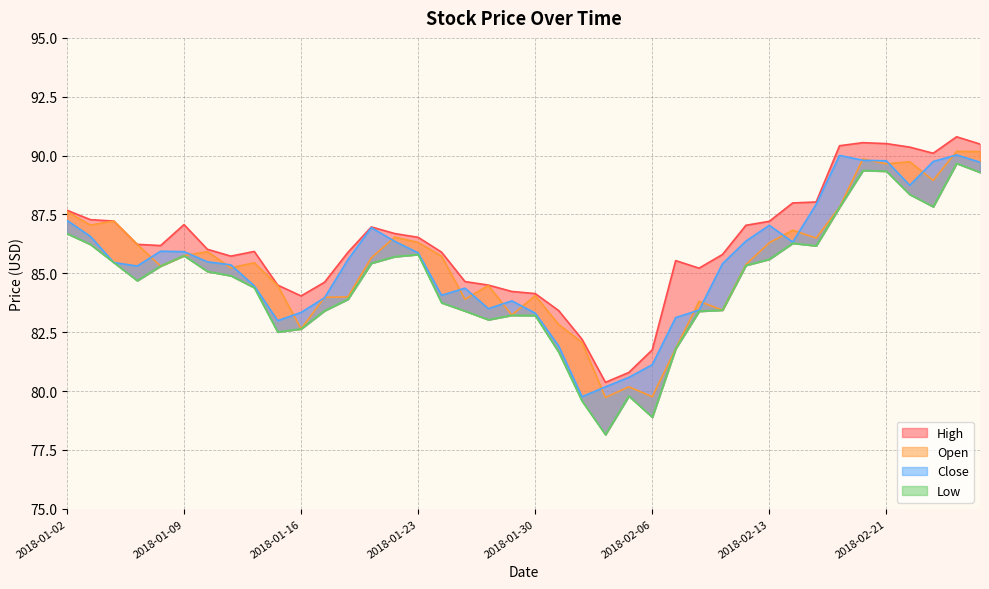

What is the smallest value displayed?

78.2